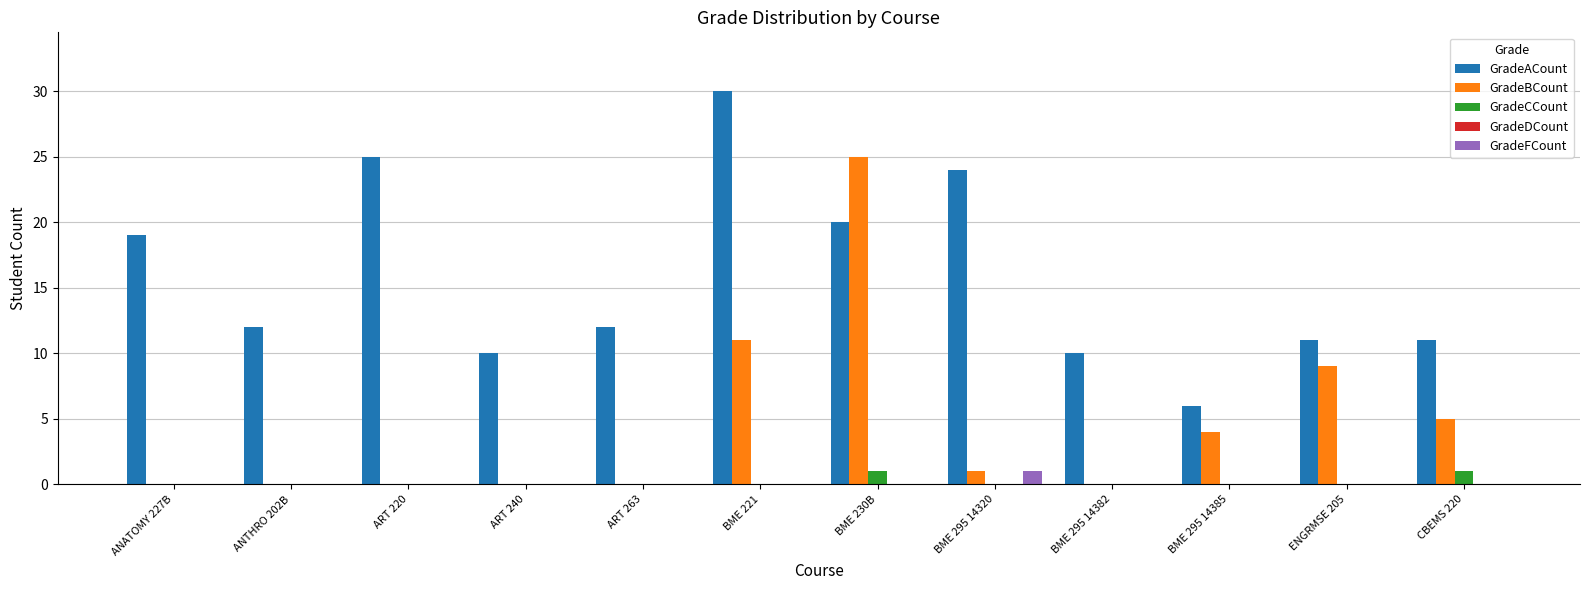

True or false: GradeACount has a value of 10 at BME 295 14382.

True